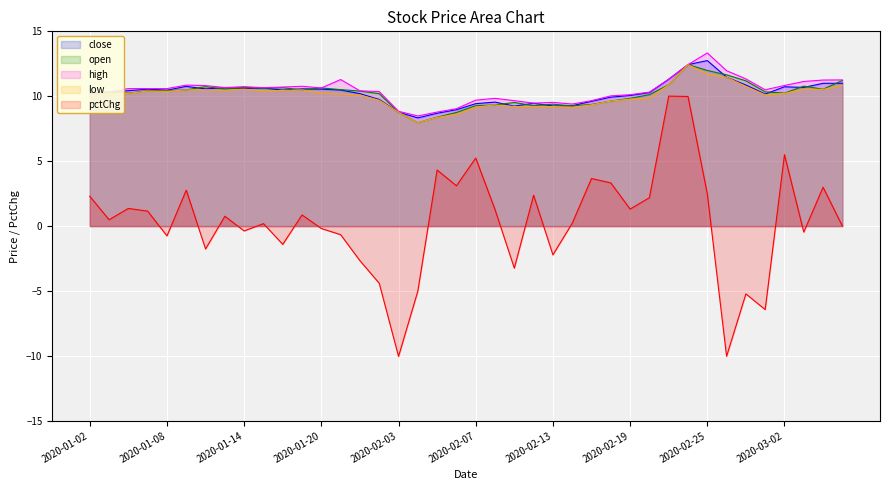

At which label does high reach its peak?

2020-02-25